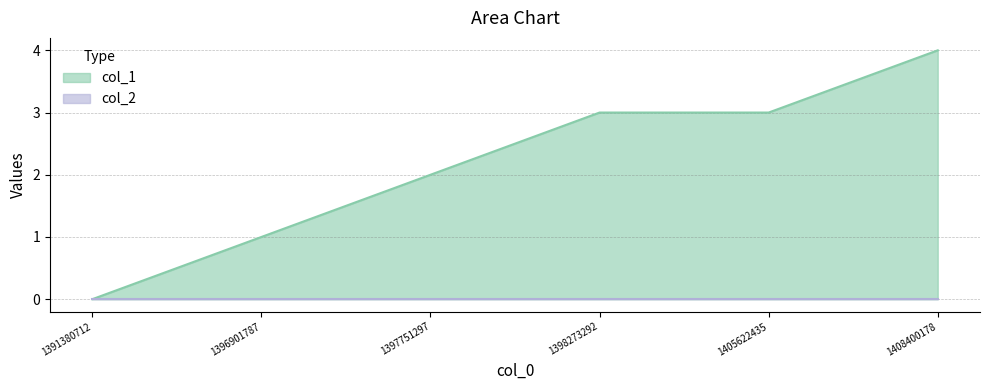

What is the maximum value shown in the chart?

4